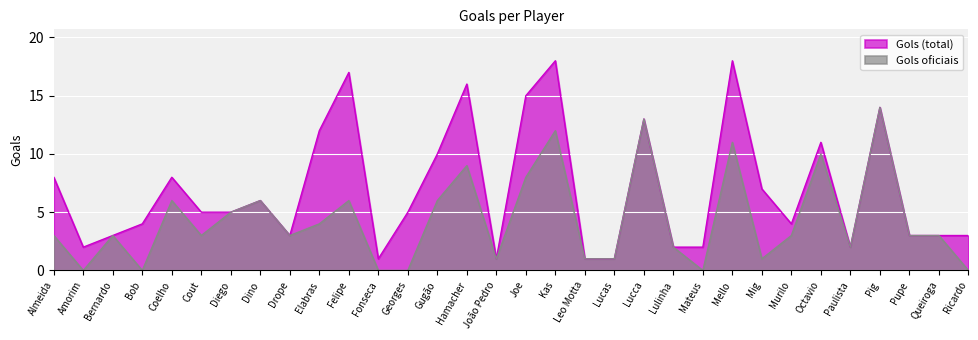

Is it true that Gols oficiais equals 18 at Octavio?

False